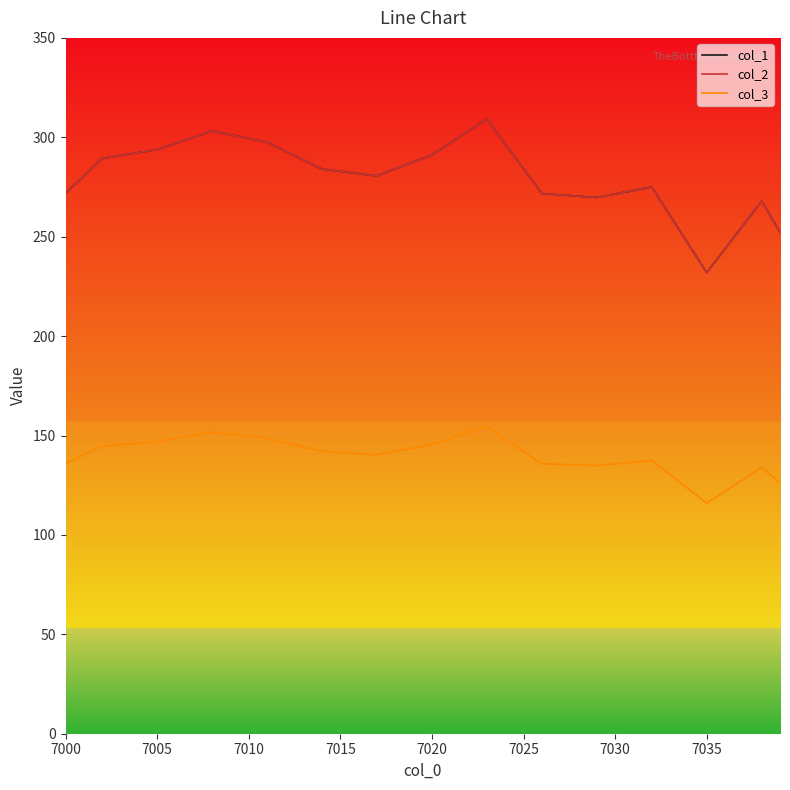

Does the chart have visible grid lines?

No